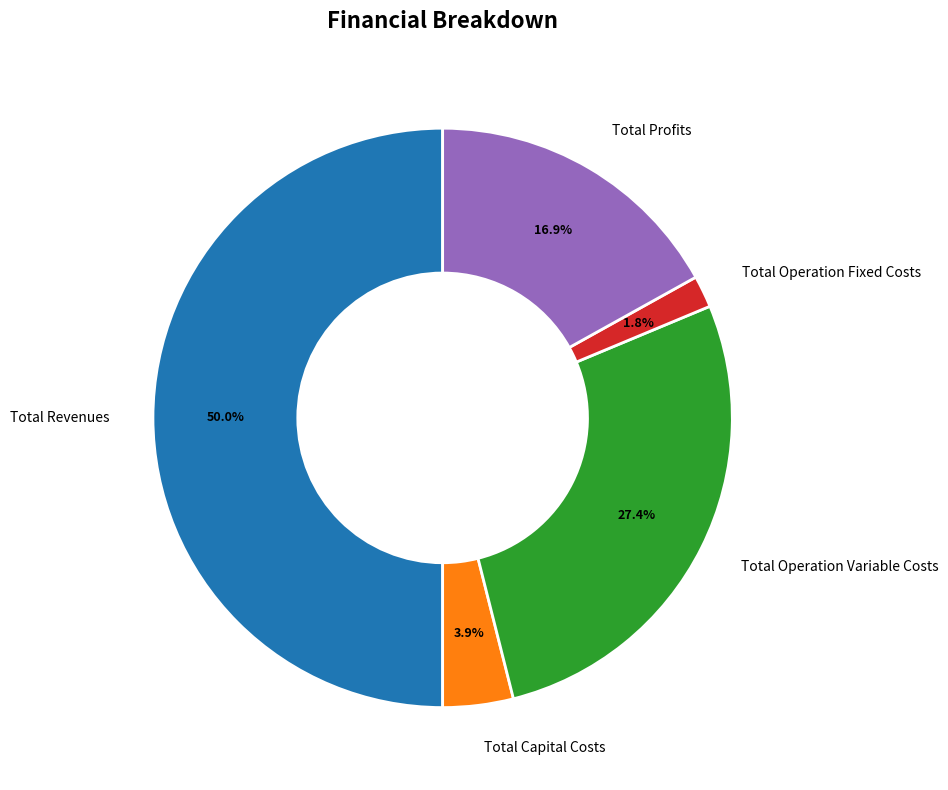

To the nearest percent, what percentage of the pie is Total Operation Variable Costs?

27%